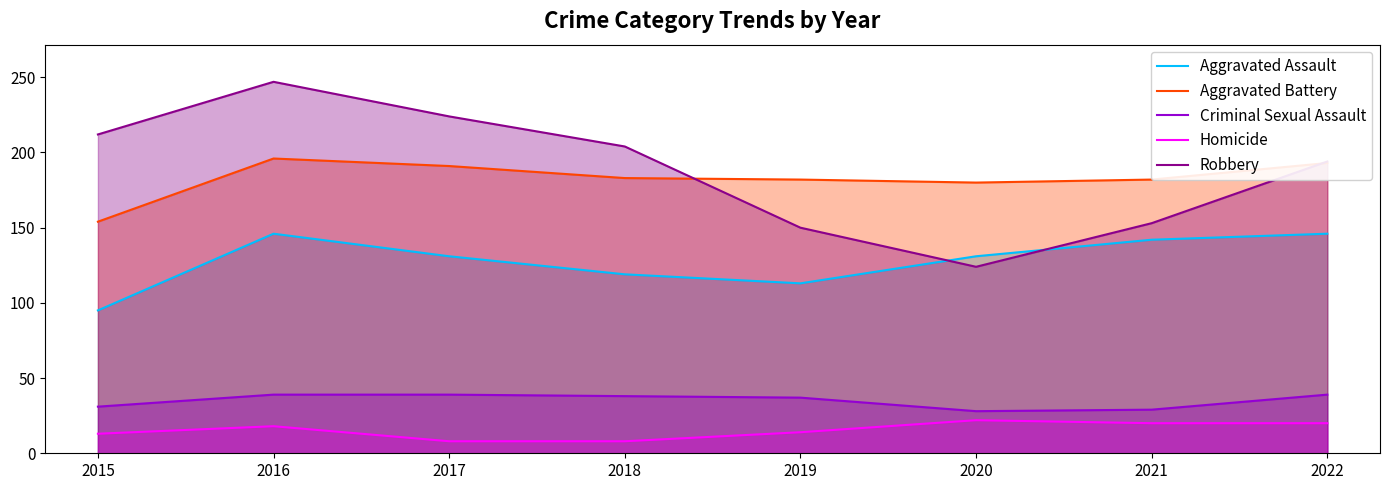

At which label is Criminal Sexual Assault closest to 33?

2015